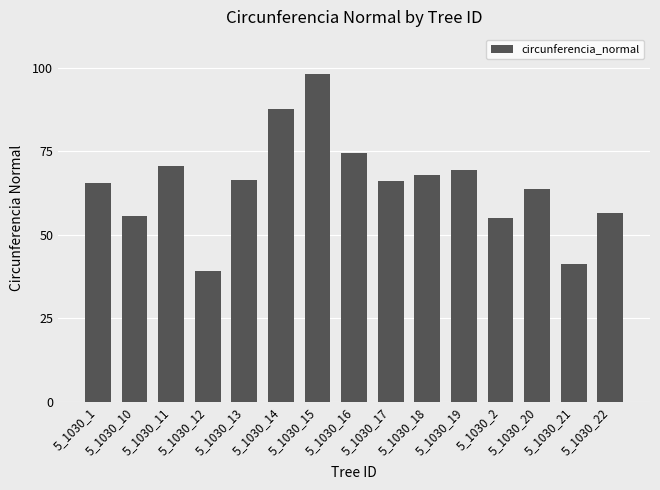

What position from the right is 5_1030_13?

11